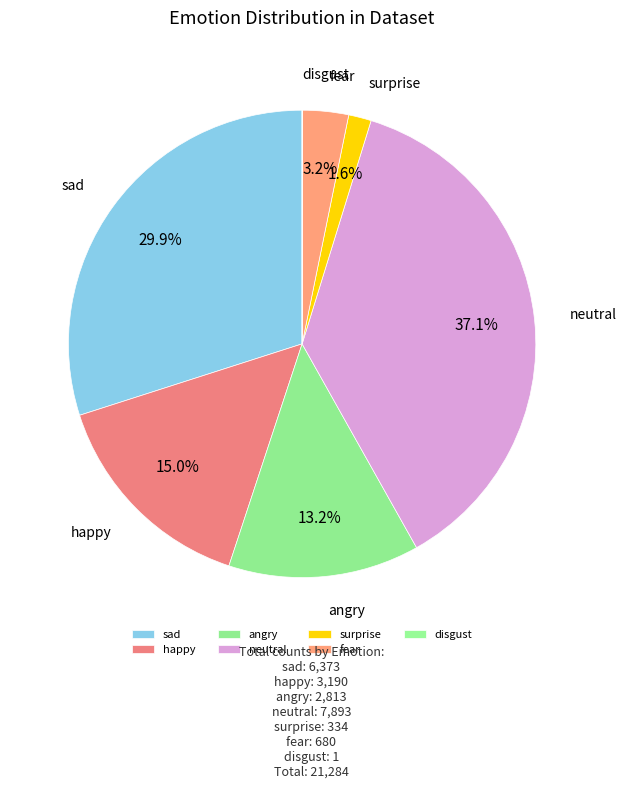

The happy slice represents 2% of the pie. True or false?

False